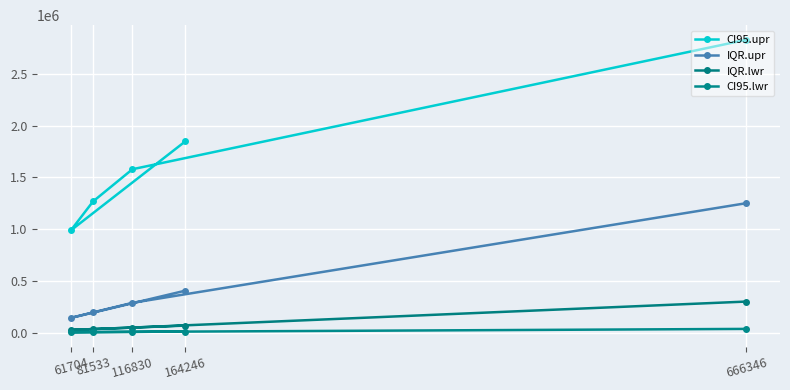

Rank the categories by IQR.lwr value from lowest to highest.

61704, 81533, 116830, 164246, 666346